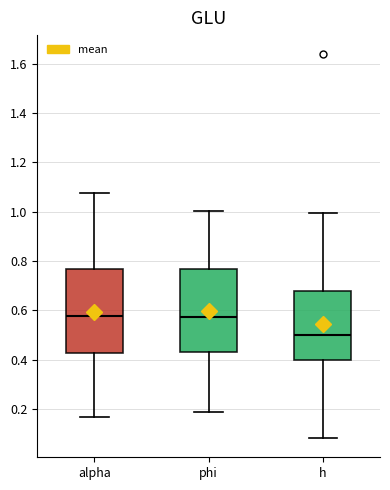

Where does the upper whisker of the box for h end on the y-axis? The values are not printed on the chart, so give them approximately, as read against the axis.

1.00